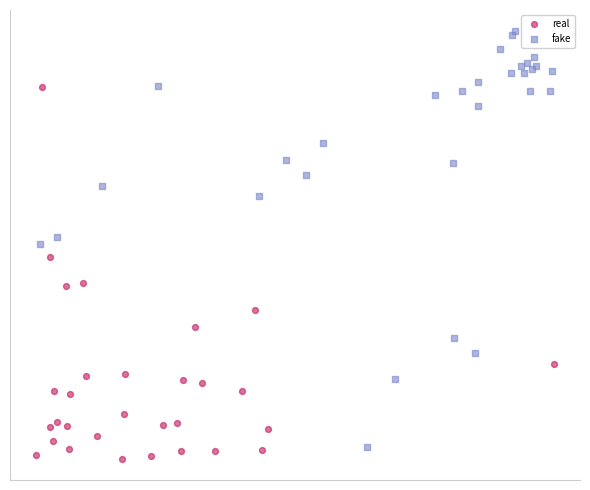

What are all the series names shown in the legend?

real, fake